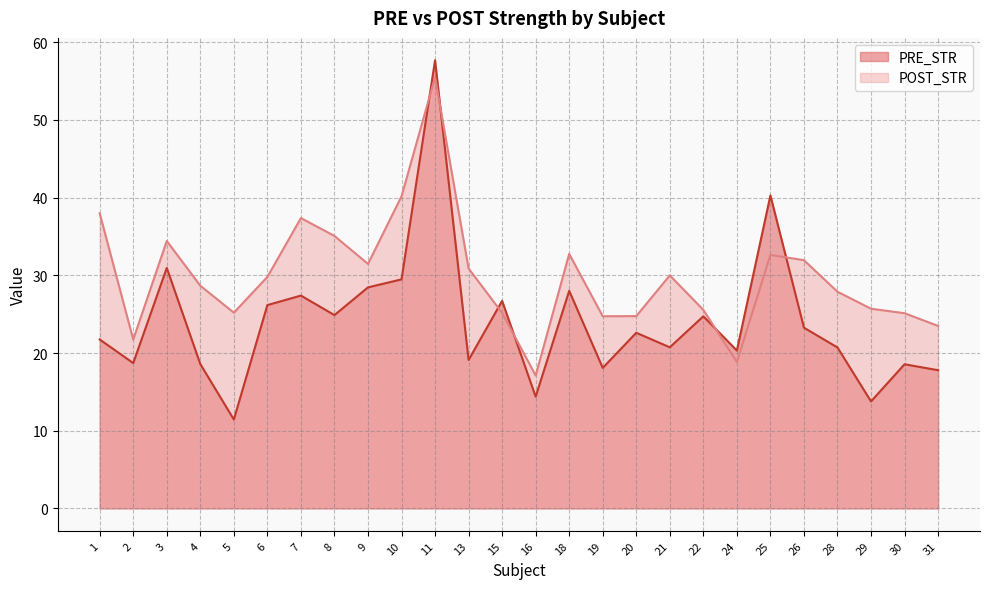

At which category is the sum across all series the highest?

11